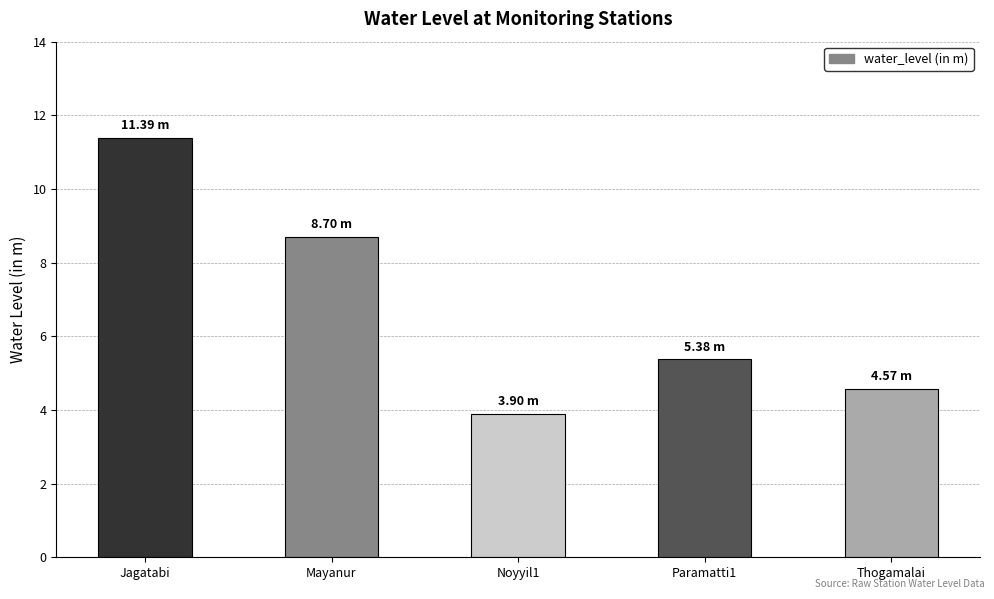

What is the change in value from Mayanur to Noyyil1?

-4.8